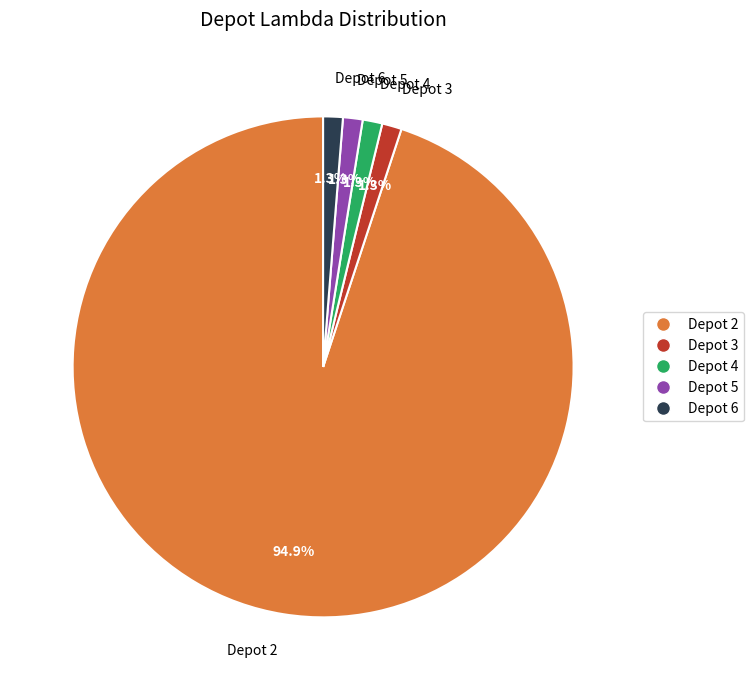

Count the number of slices in the pie.

5